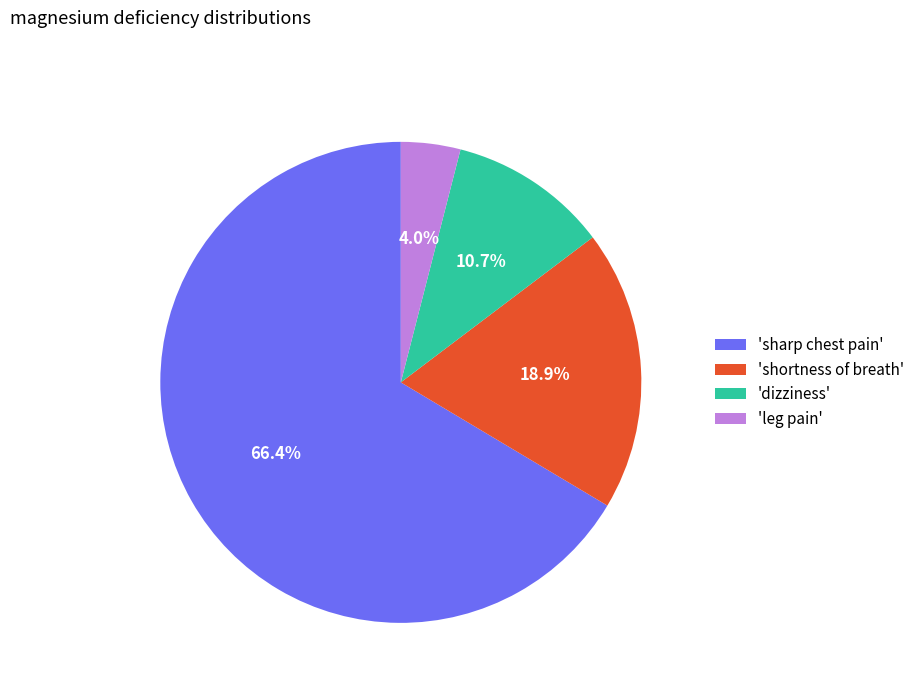

Count the number of slices in the pie.

4